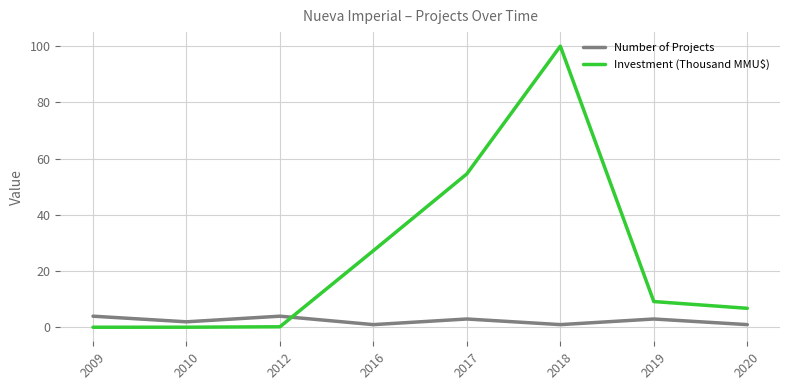

At which category is the sum across all series the highest?

2018